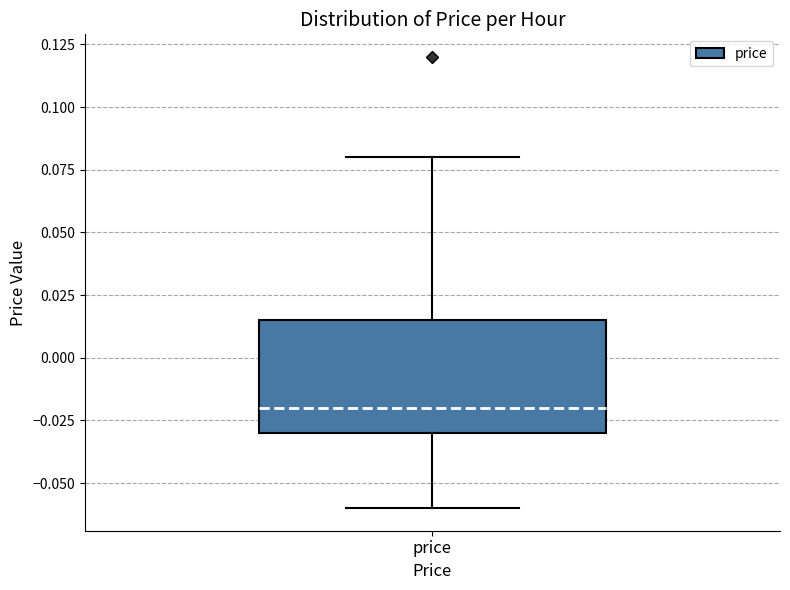

Transcribe this box plot: give where the median line is, the range the box spans, and where the two whiskers end, as read against the y-axis. The values are not printed on the chart, so give them approximately, as read against the axis.

median -0.020, box -0.030 to 0.015, whiskers -0.060 to 0.080